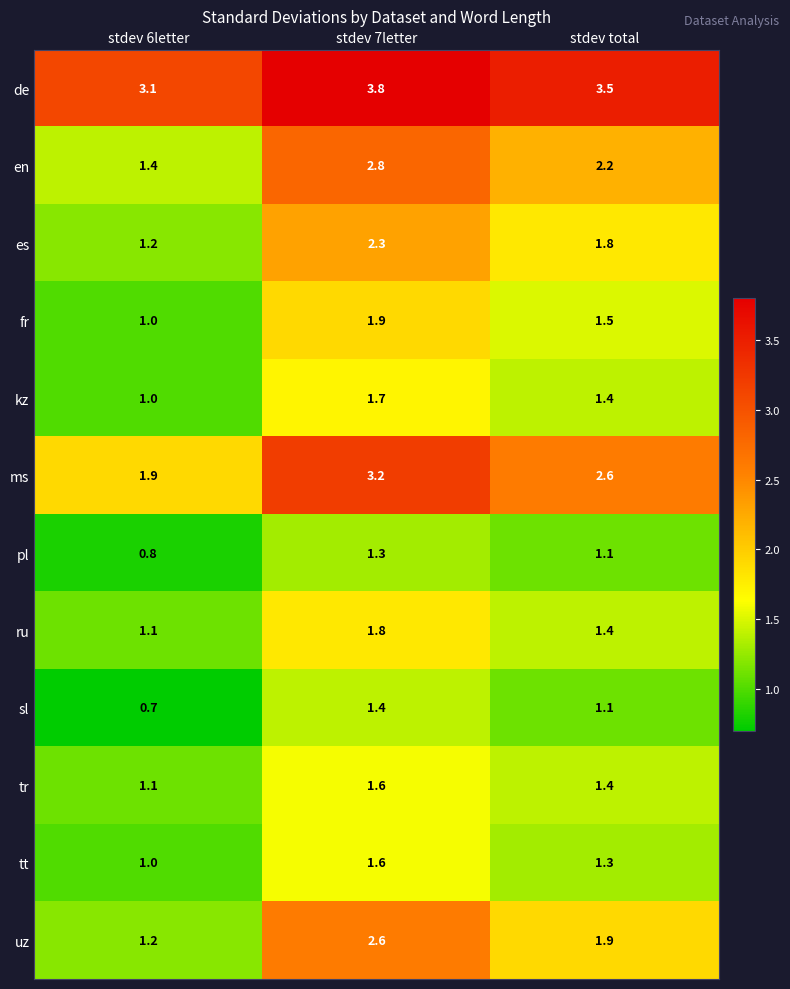

How many series are shown in this chart?

12